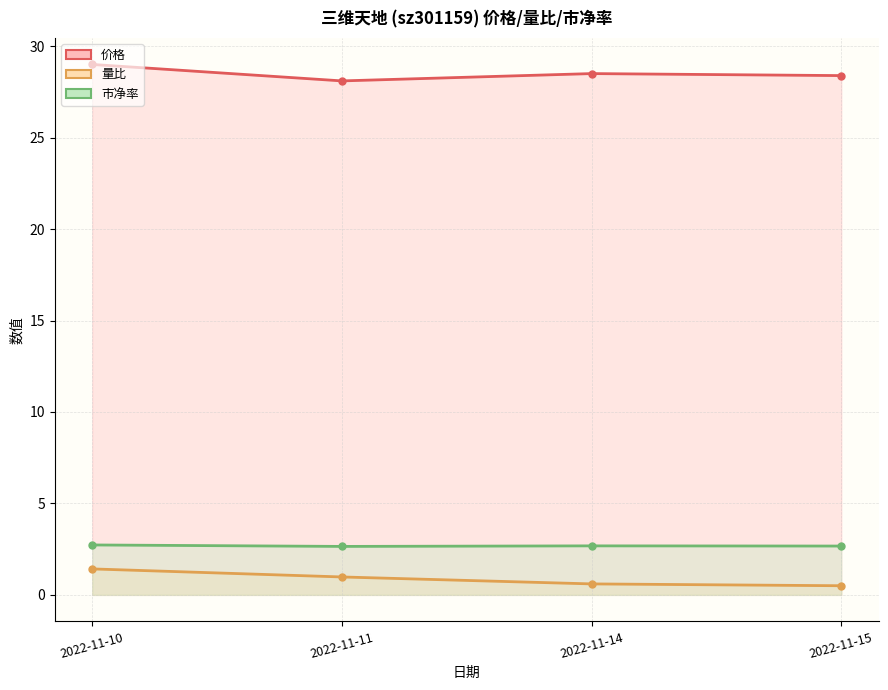

What is the sum of all 市净率 values?

10.7